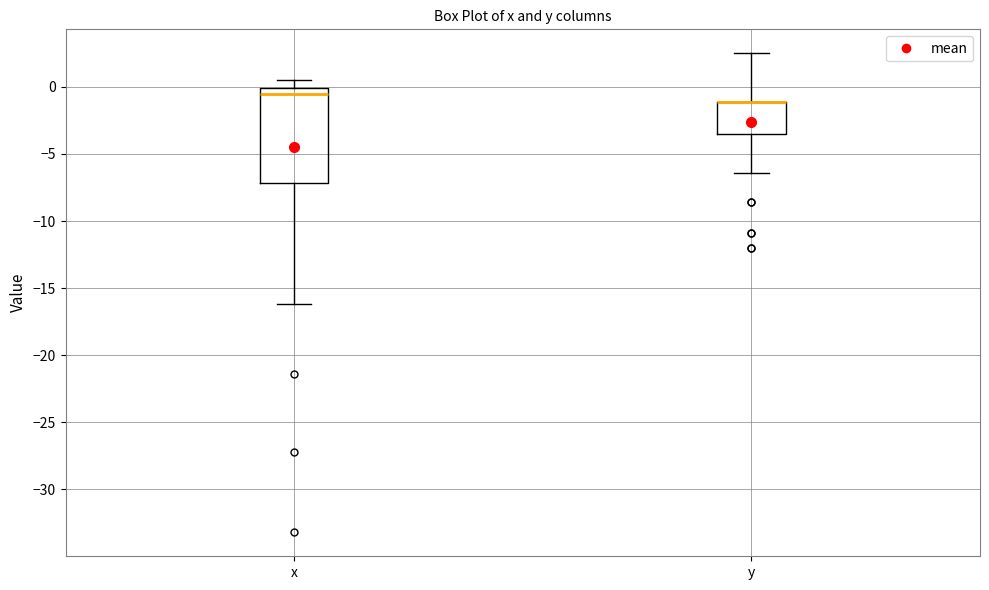

Reading left to right, read every box against the y-axis: the position of its median line, the range the box covers, and the ends of its whiskers. The values are not printed on the chart, so give them approximately, as read against the axis.

x: median -0.5, box -7.0 to 0.0, whiskers -16.0 to 0.5
y: median -1.0 (drawn on the box's upper edge), box -3.5 to -1.0, whiskers -6.5 to 2.5